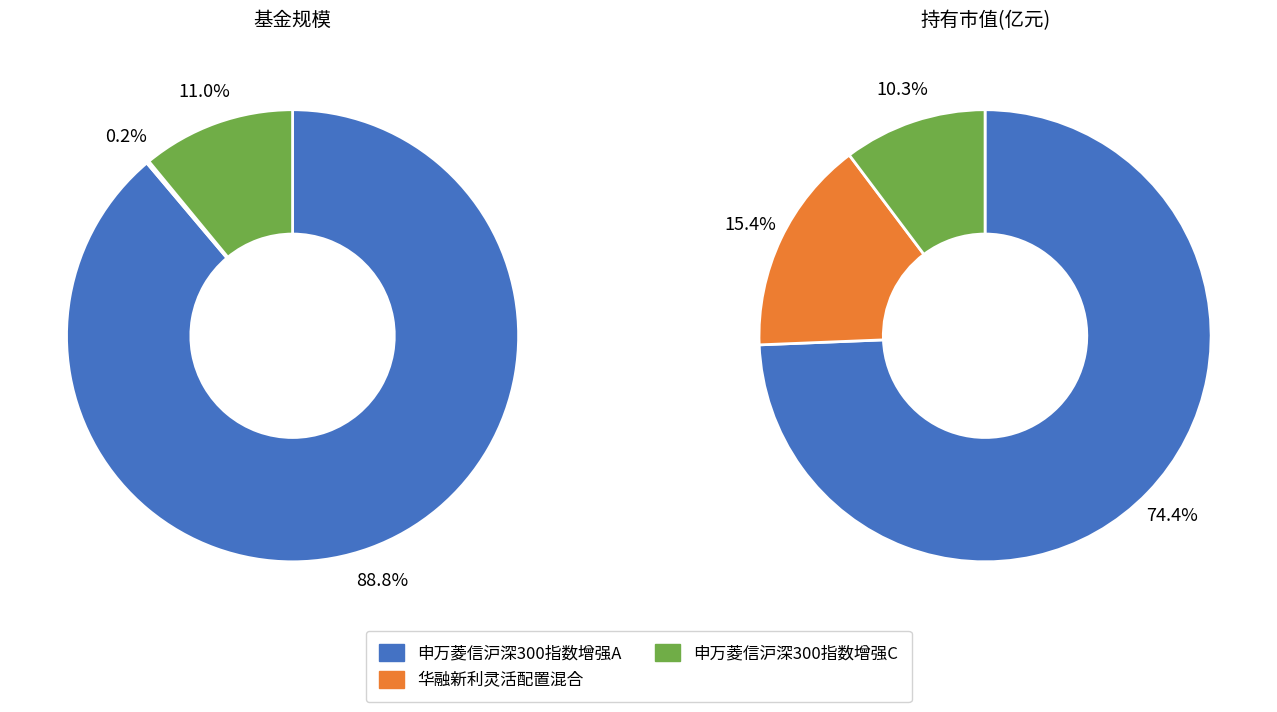

To the nearest percent, what is the combined percentage of 申万菱信沪深300指数增强A and 华融新利灵活配置混合?

89%